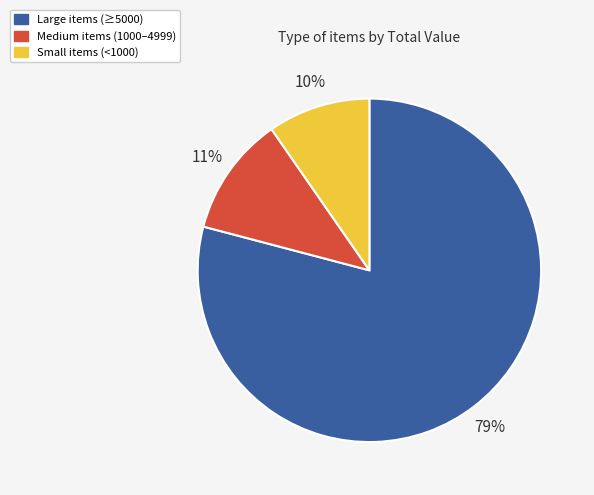

Count the number of slices in the pie.

3